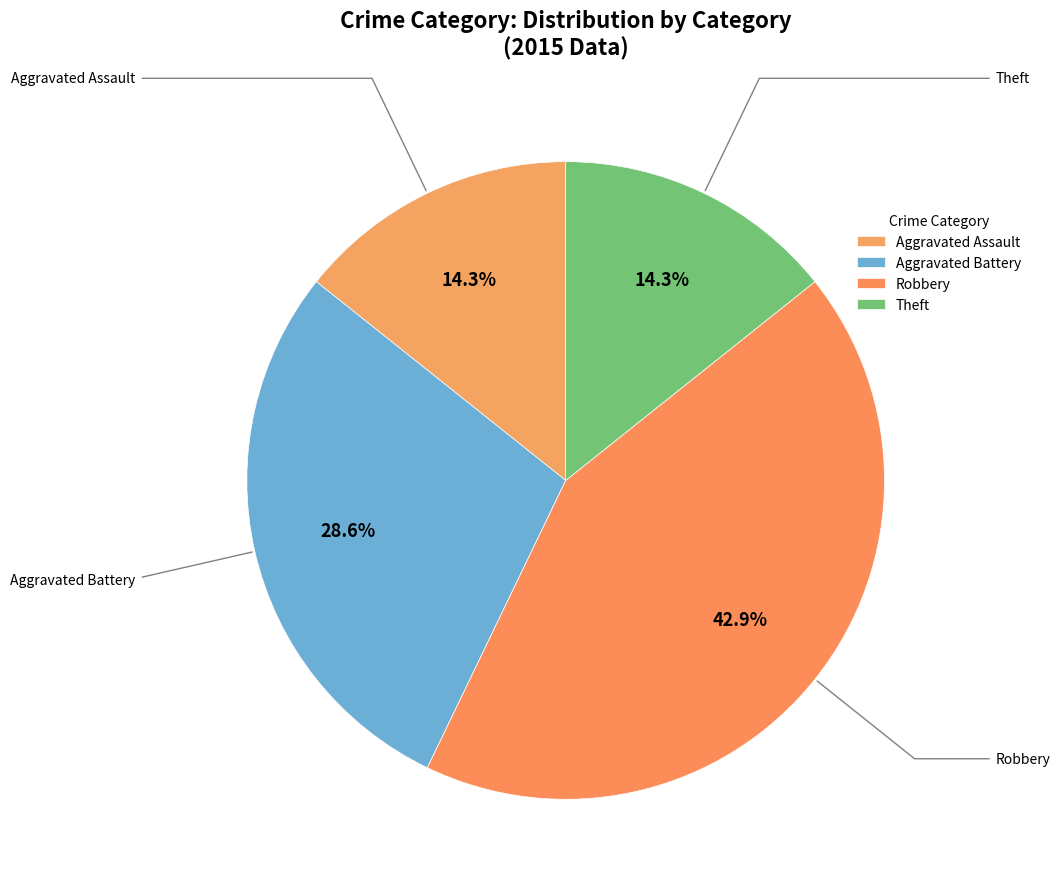

How many segments does this pie chart have?

4